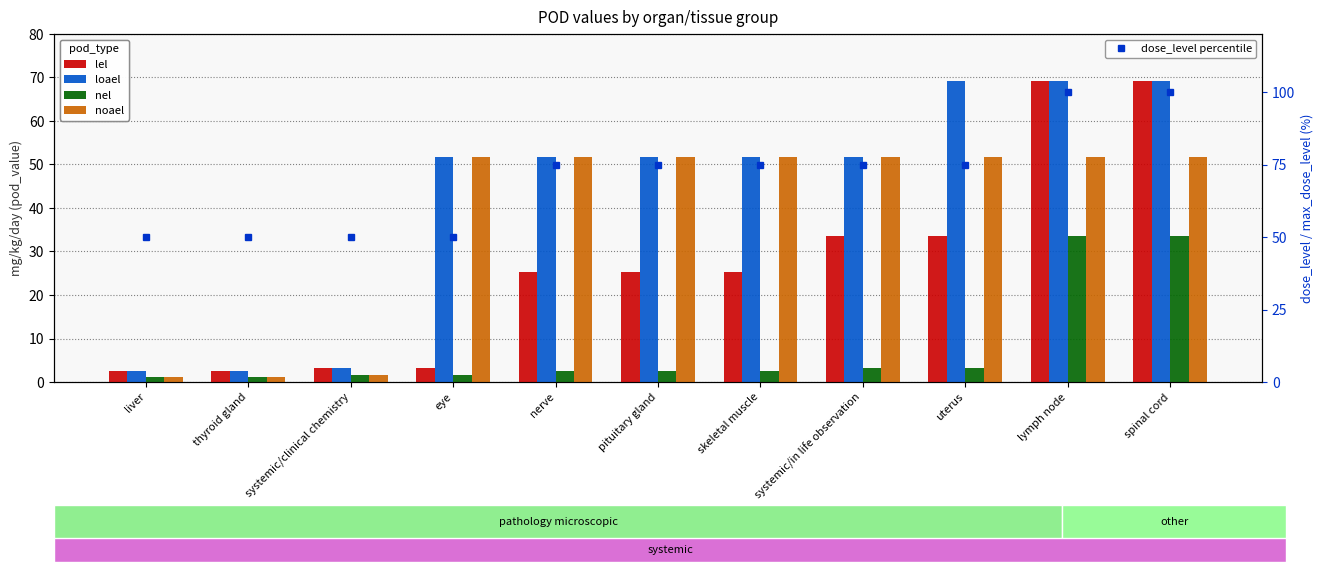

What are all the series names shown in the legend?

lel, loael, nel, noael, dose_level percentile